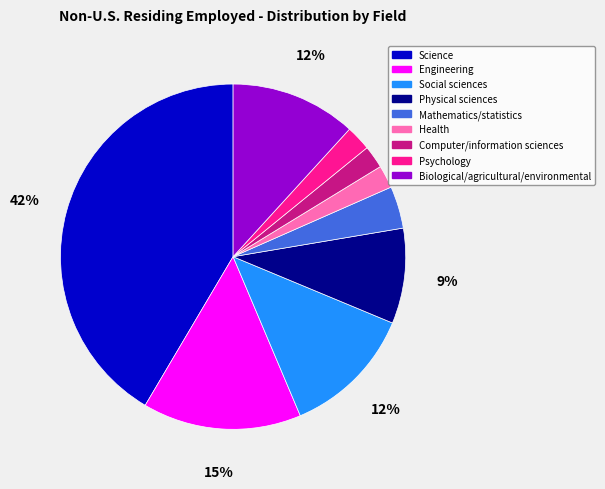

Is there a majority slice in this chart?

No